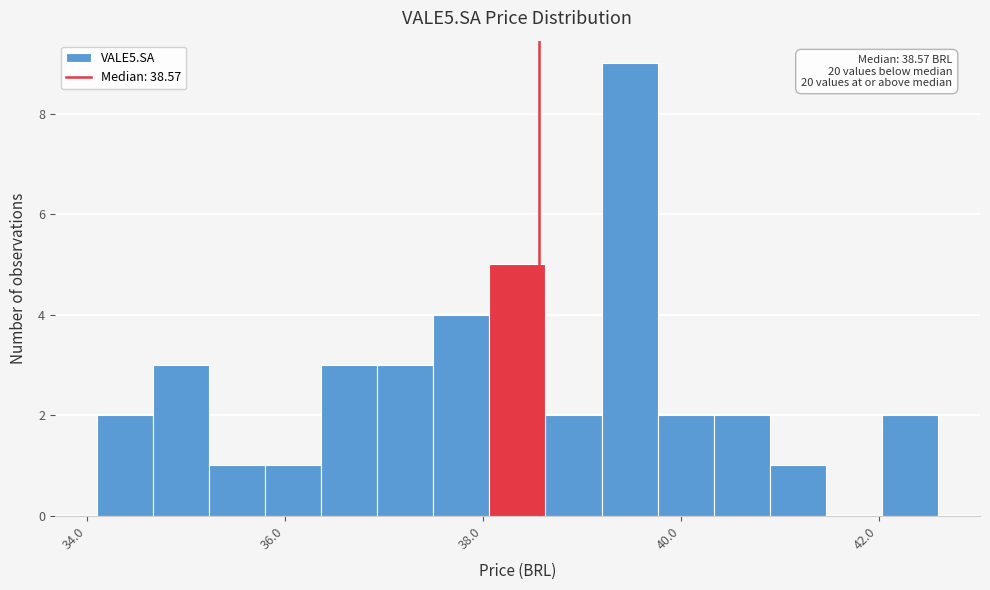

Read against the x-axis, roughly where is the centre of the tallest bar?

39.4